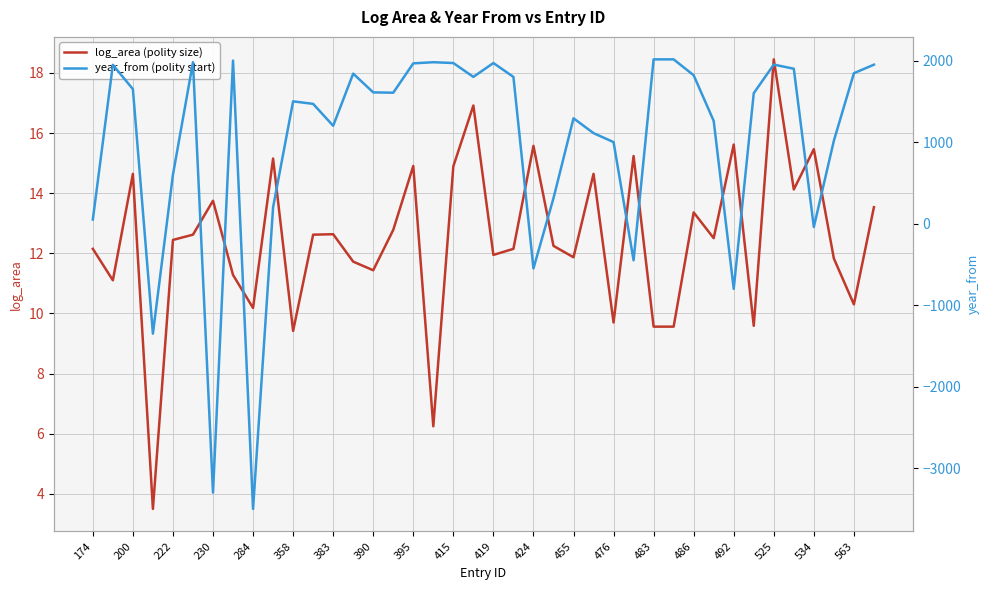

Is it true that log_area (polity size) equals 12.6 at 383?

True